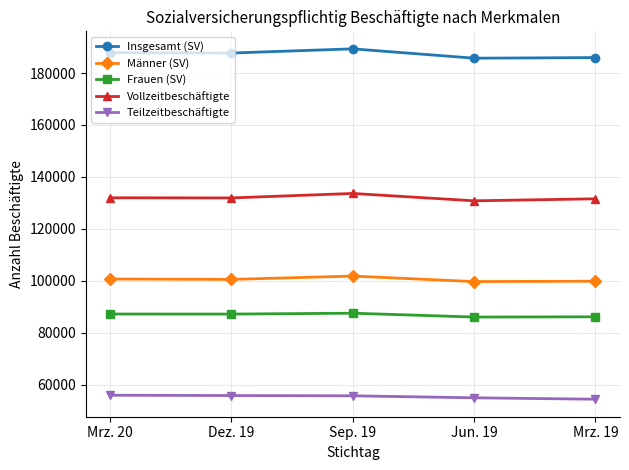

What is the label of the 5th point from the right?

Mrz. 20